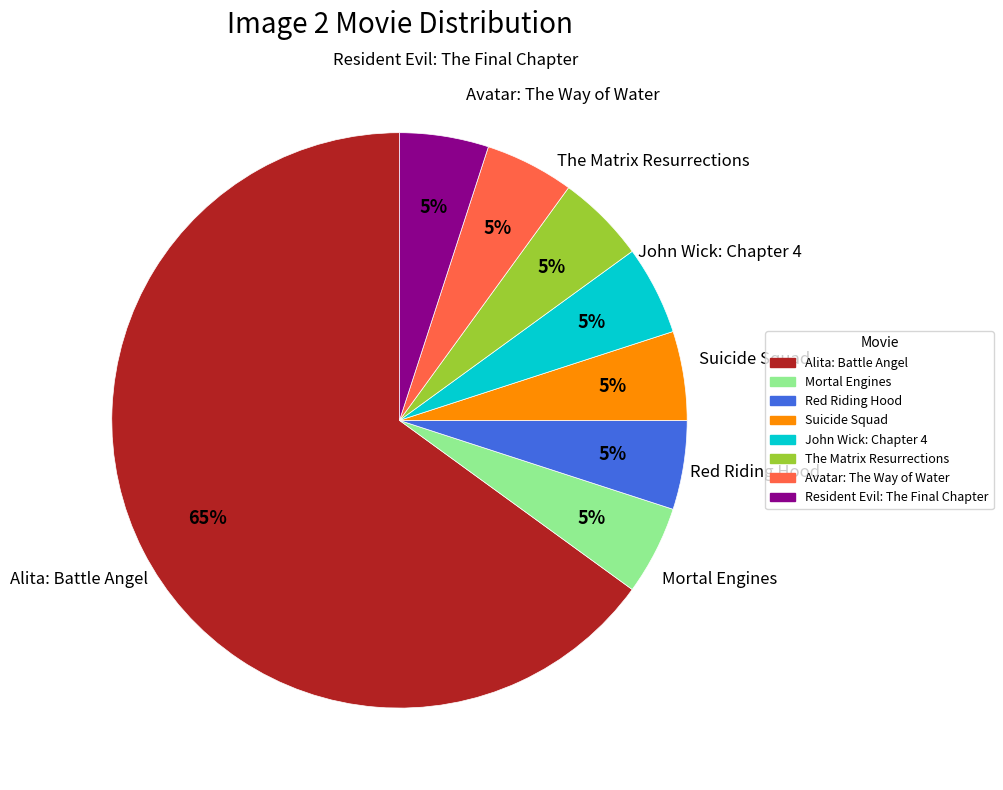

Which category has the biggest portion of the pie?

Alita: Battle Angel